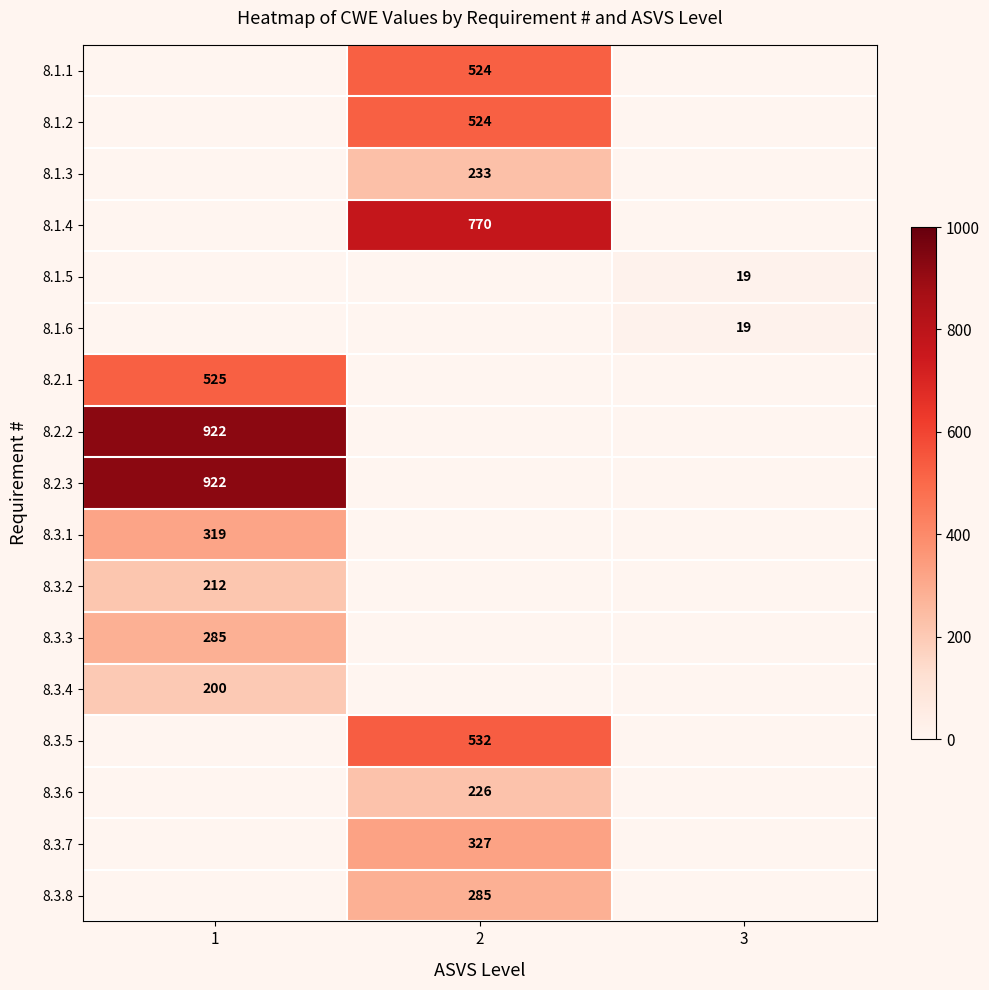

The 8.1.2 series shows 524 at 2. True or false?

True